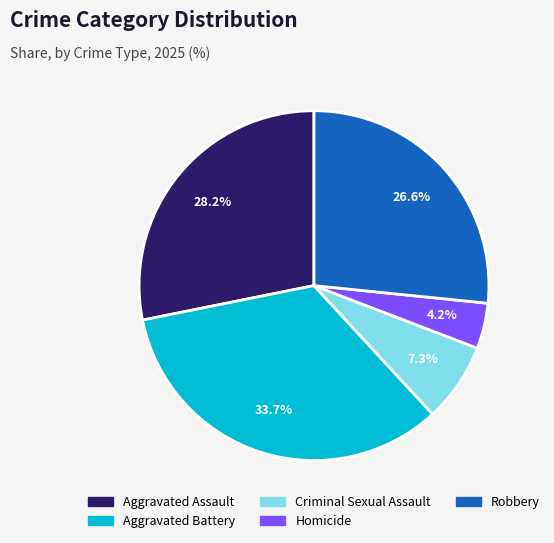

The Robbery slice represents 27% of the pie. True or false?

True